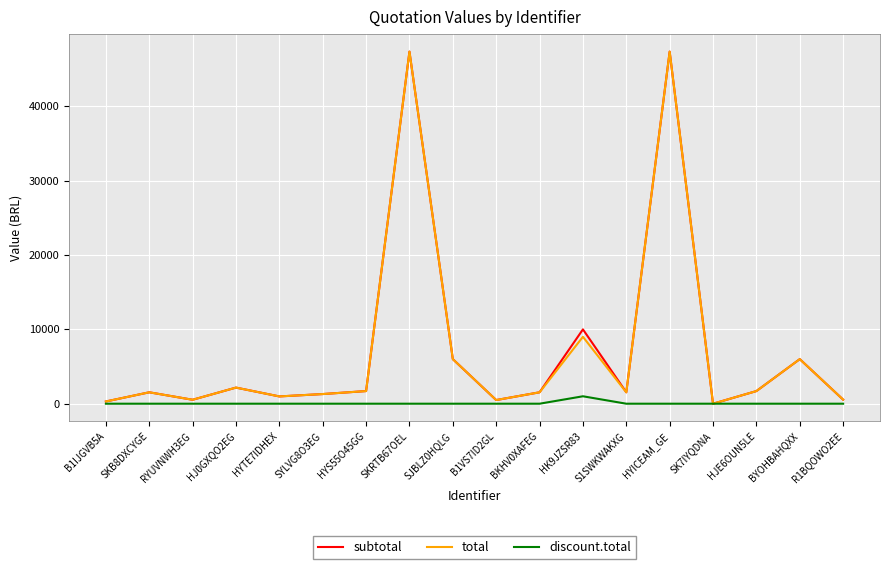

What are all the series names shown in the legend?

subtotal, total, discount.total